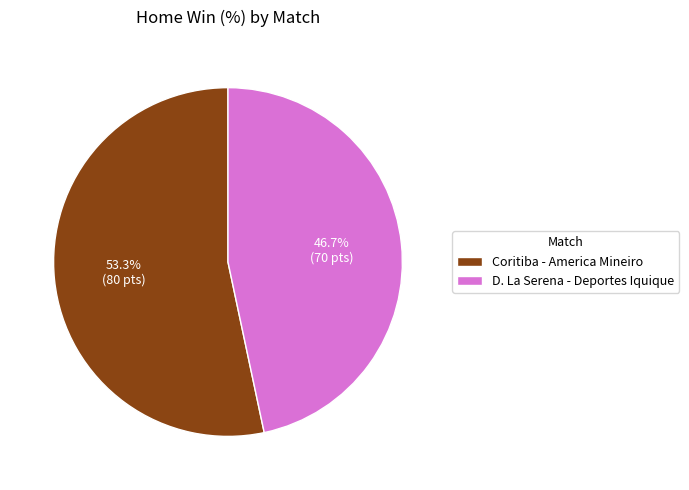

How many slices are in this pie chart?

2